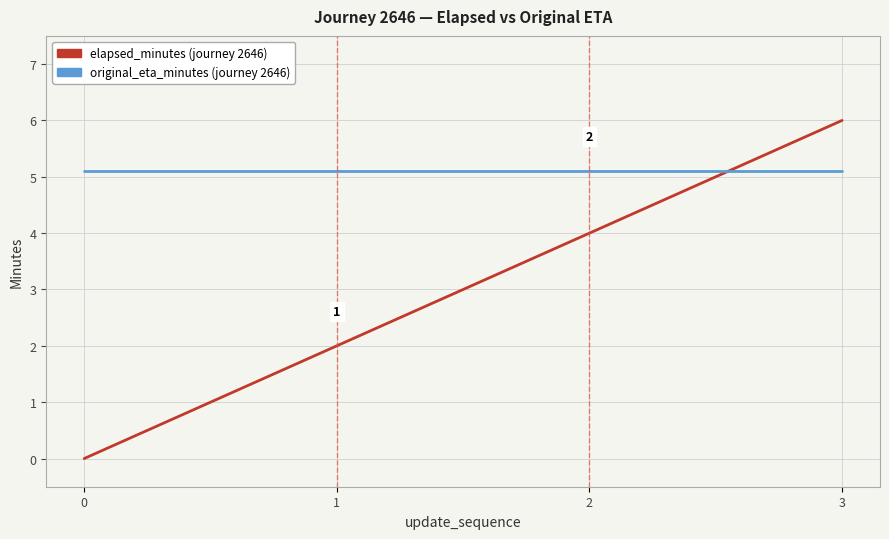

What is the spread (max minus min) of values at 2?

1.1